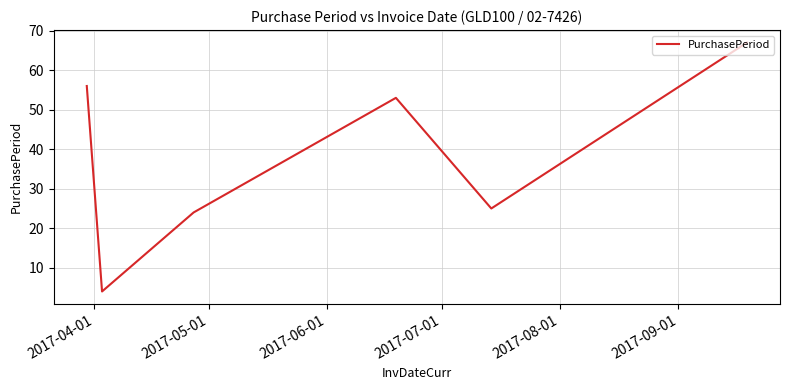

What is the greatest value displayed?

67